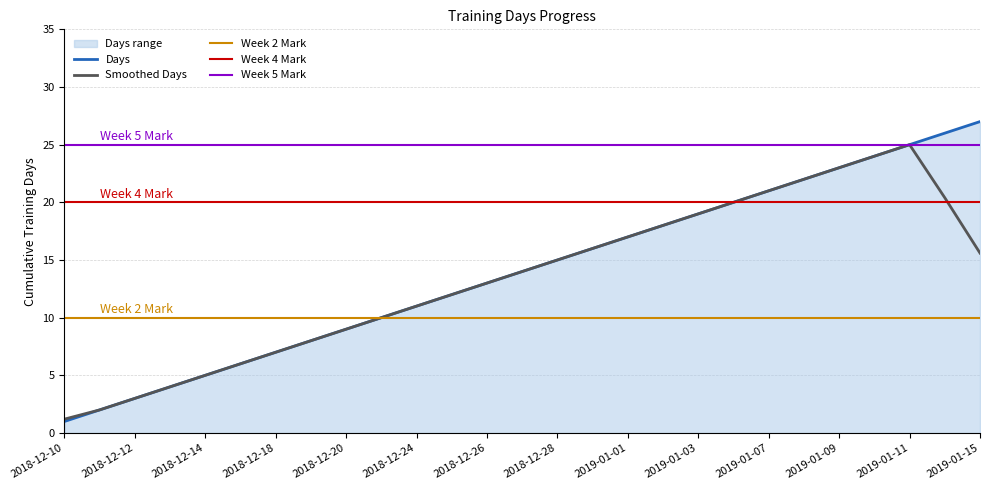

What is the change in value from 2018-12-17 to 2019-01-09?

+17